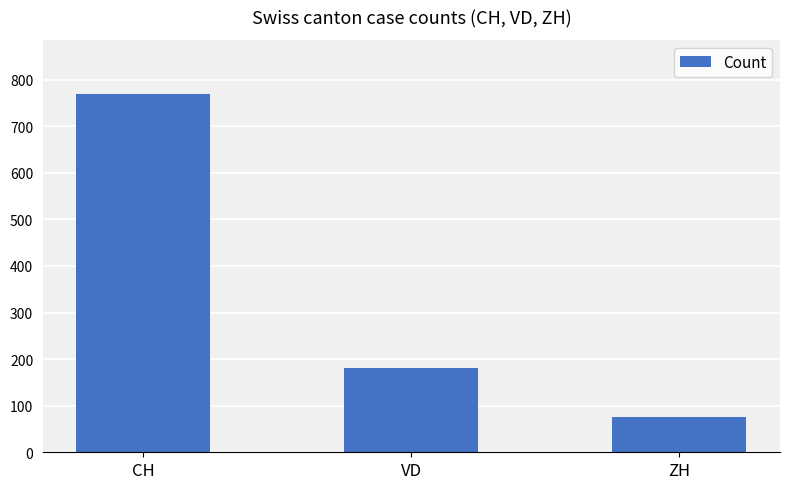

Which category has the highest value across all series?

CH